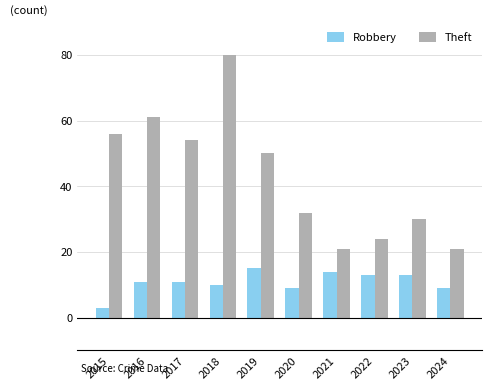

Between 2020 and 2022, which series saw the biggest shift?

Theft